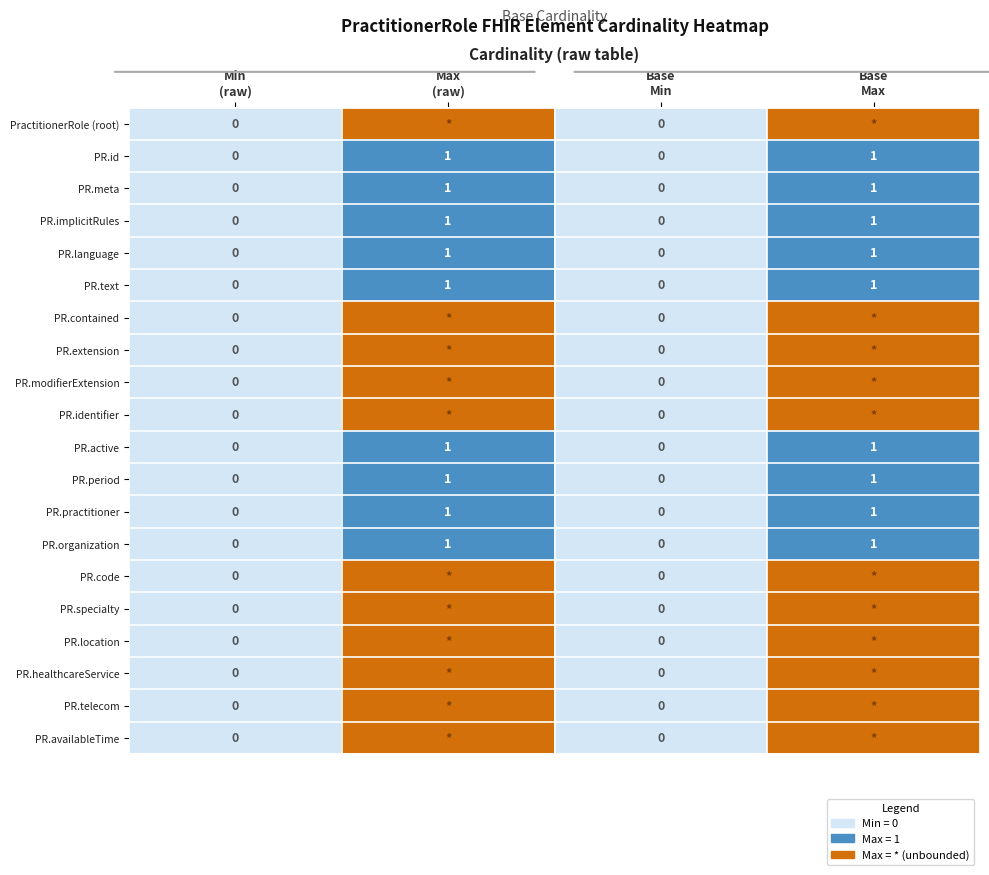

Which series has the largest range (max minus min)?

PractitionerRole (root)